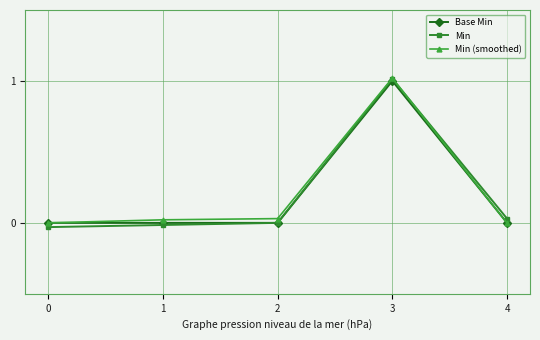

Is the value of Min at 0 greater than the value of Min (smoothed) at 2?

No